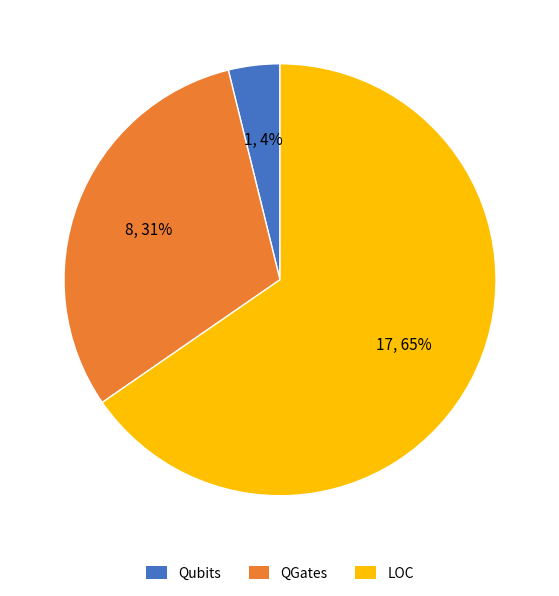

Count the number of slices in the pie.

3